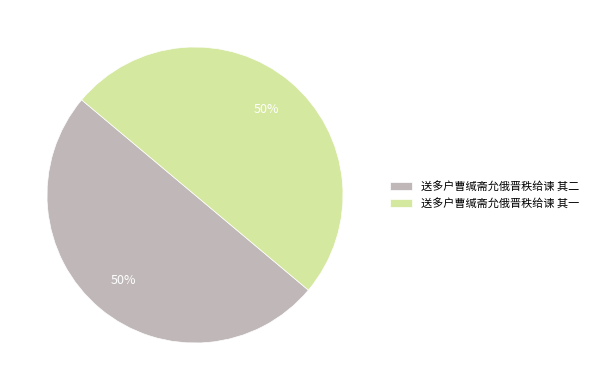

To the nearest percent, what is the combined percentage of 送多户曹缄斋允俄晋秩给谏 其一 and 送多户曹缄斋允俄晋秩给谏 其二?

100%